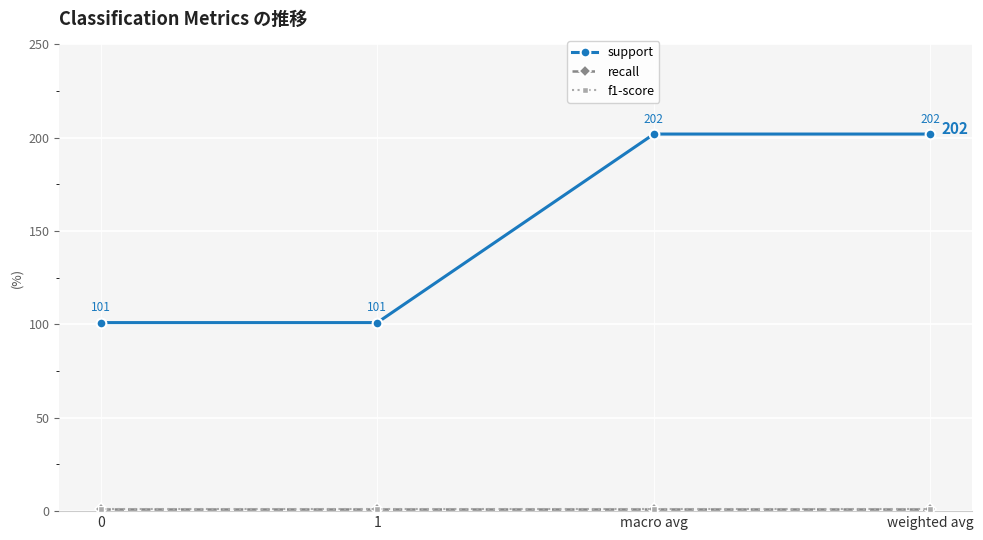

Does the chart have visible grid lines?

Yes